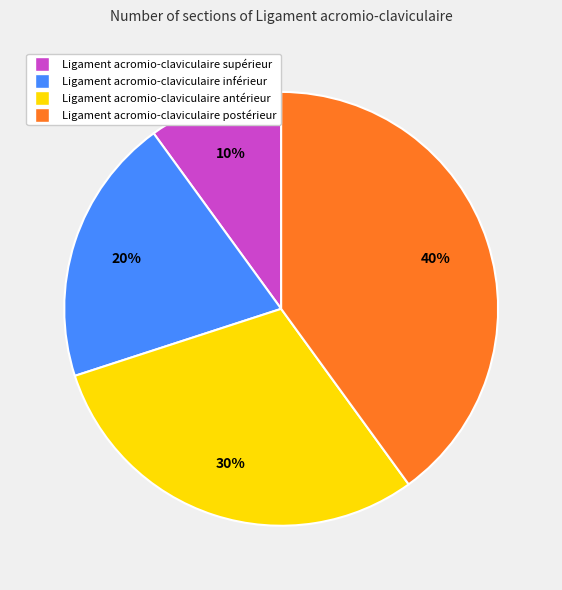

Approximately how many times larger is the value at Ligament acromio-claviculaire supérieur compared to Ligament acromio-claviculaire inférieur?

0.5